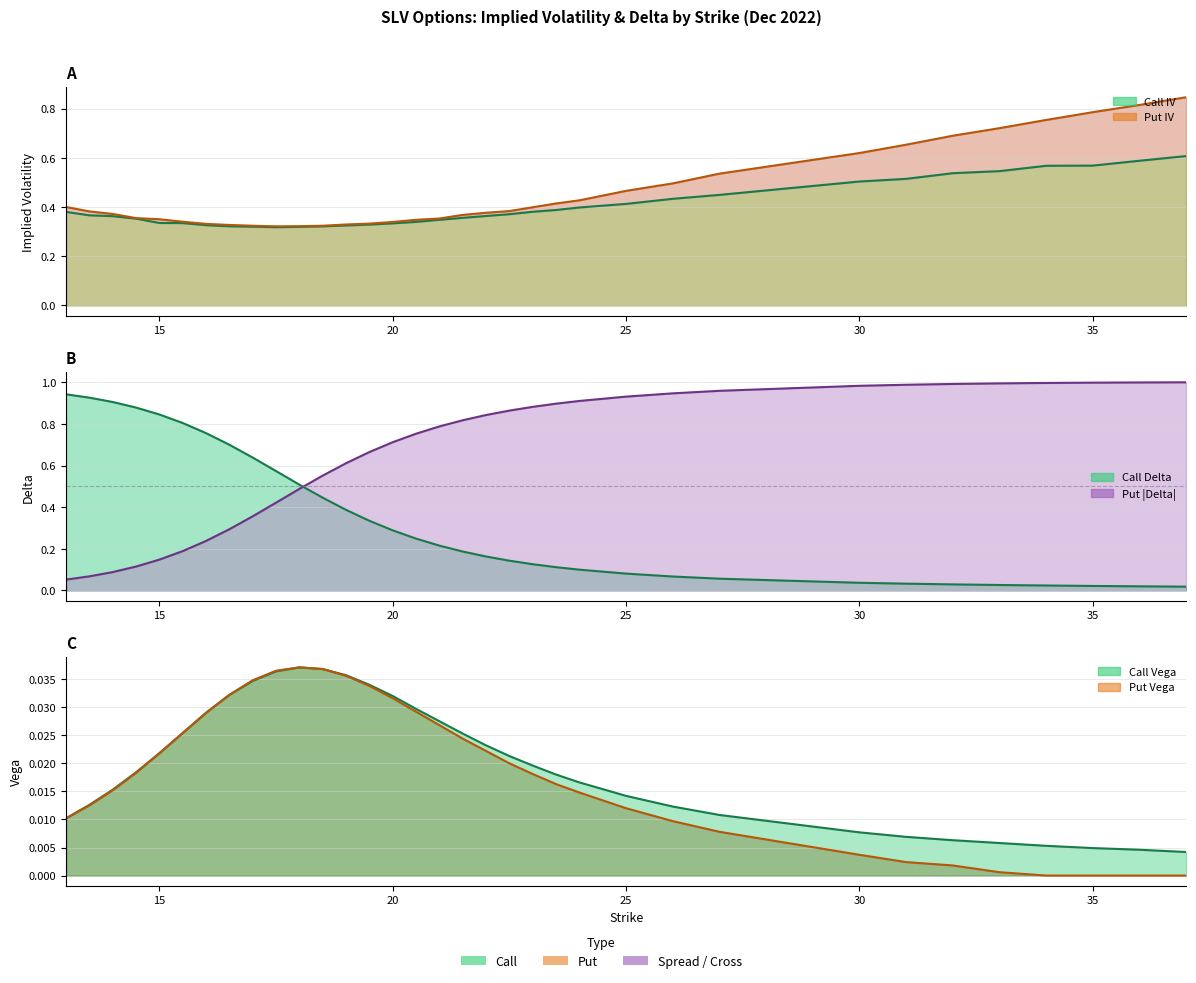

At which category does the chart reach its peak across all series?

37